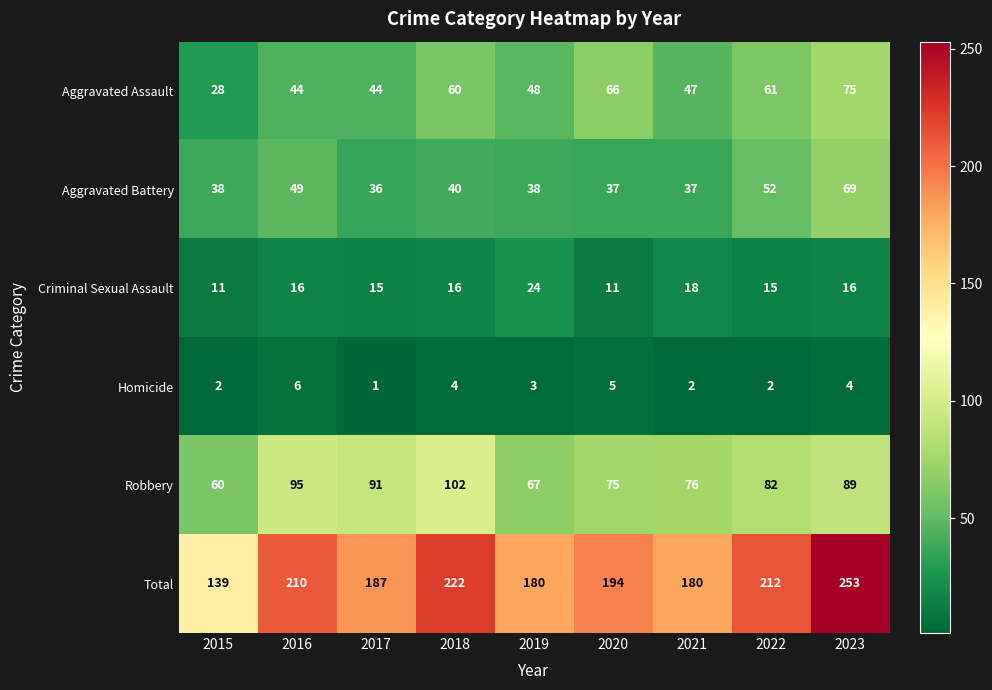

What is the average value of the Robbery series?

82